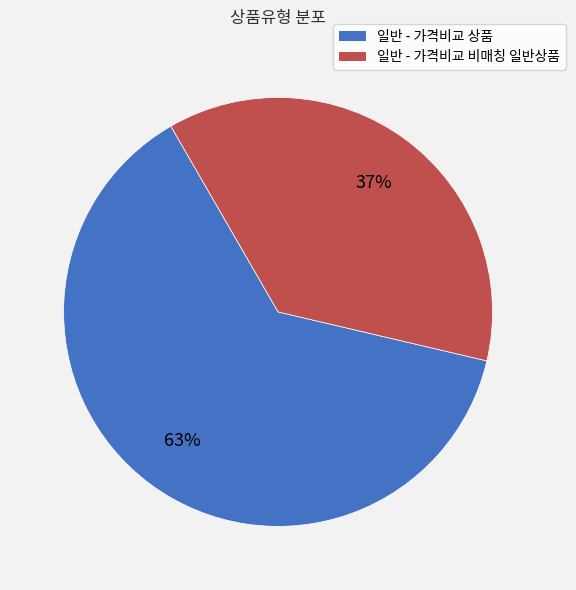

What is the smallest slice in the pie chart?

일반 - 가격비교 비매칭 일반상품